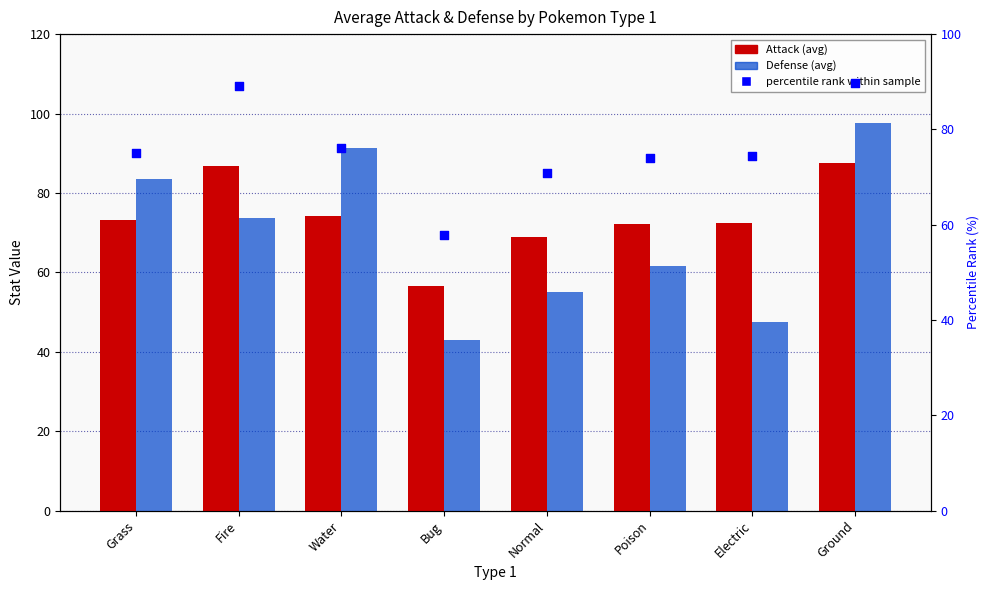

Which series reaches the maximum Y coordinate?

Defense